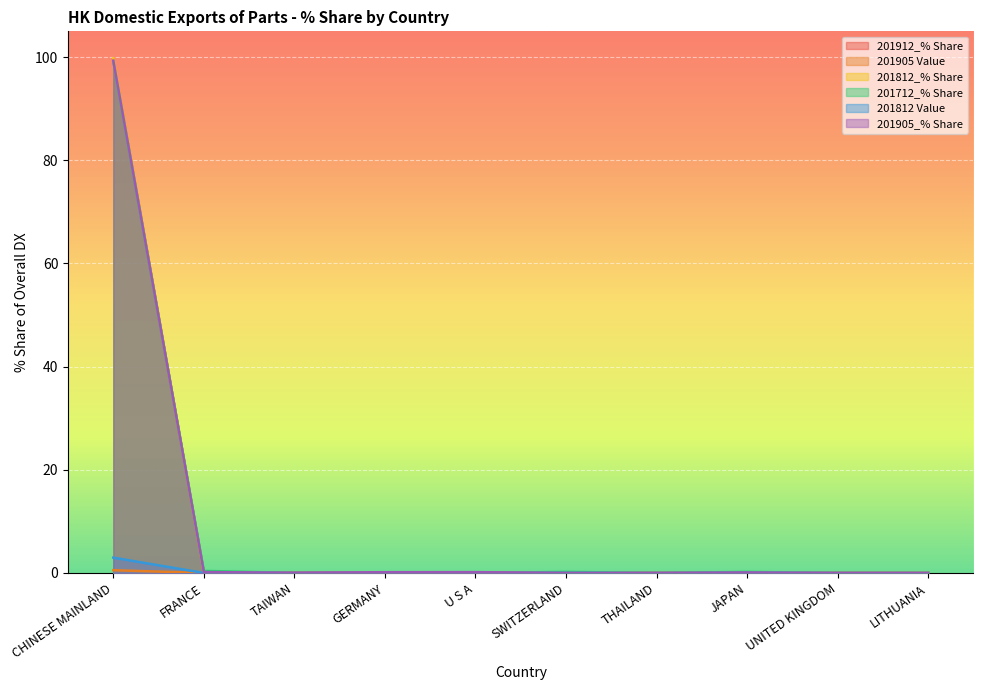

What position from the right is UNITED KINGDOM?

2